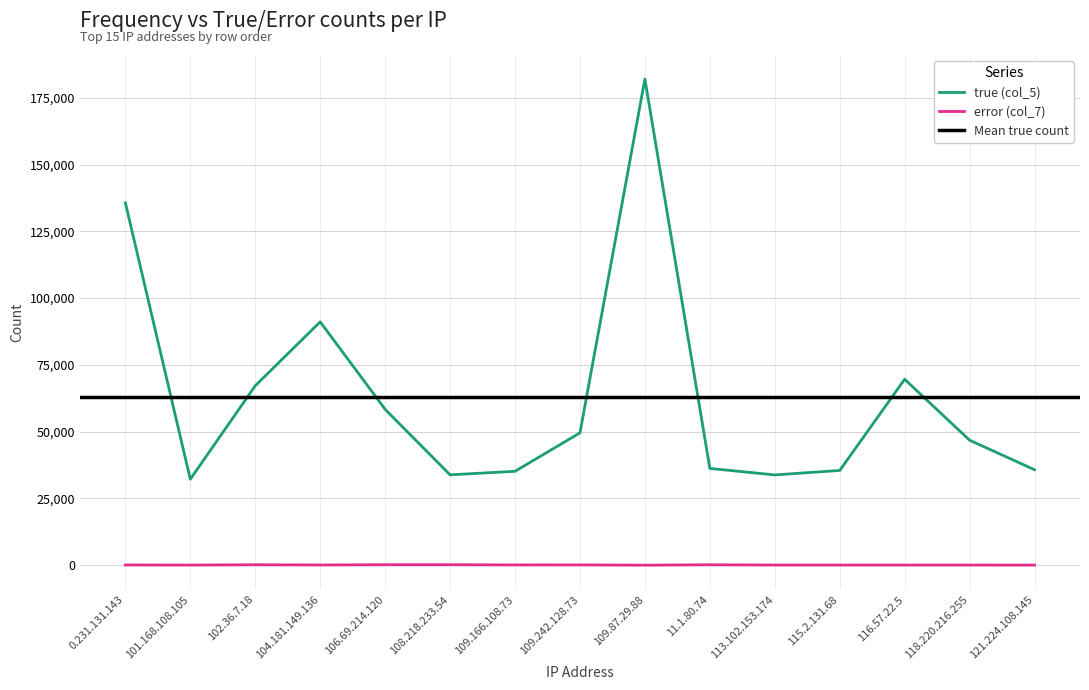

What value does the true (col_5) series have at 121.224.108.145, to the nearest 10?

35730